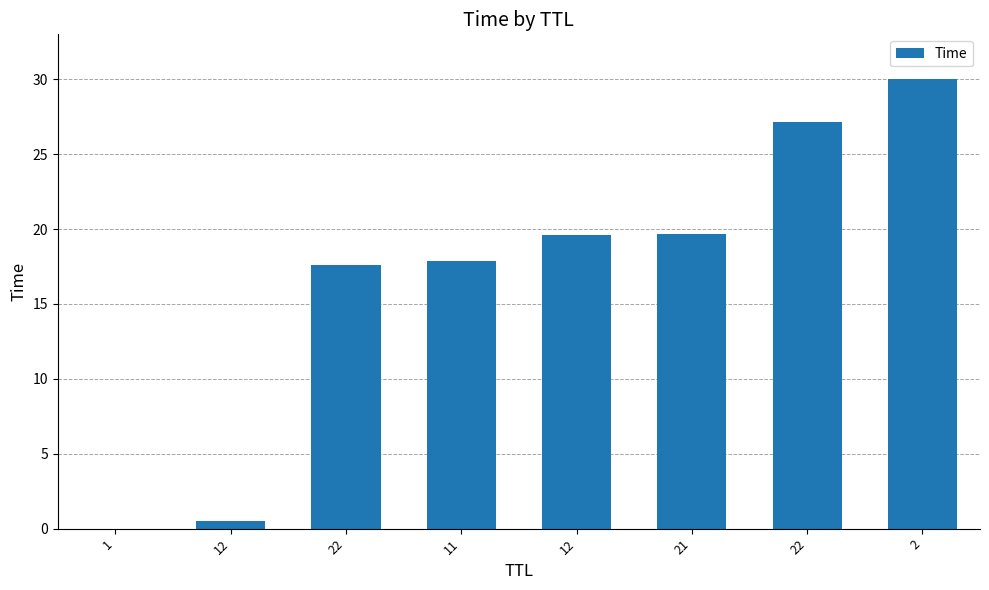

Count the number of data series in this chart.

1